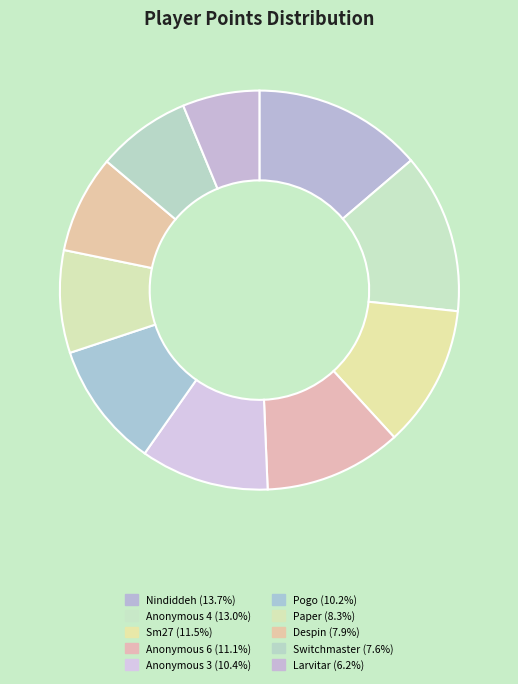

Is it true that Switchmaster is 8% of the pie?

True